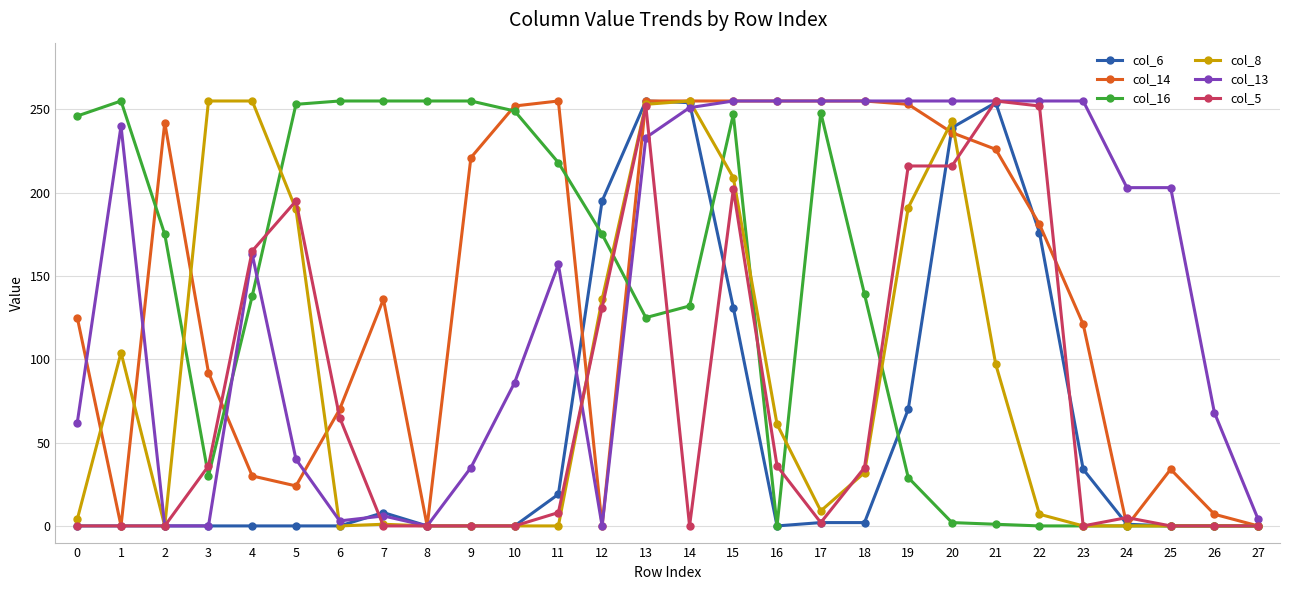

What is the spread (max minus min) of values at 13?

130